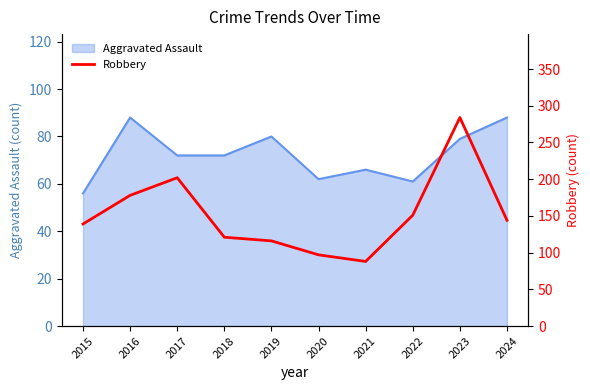

True or false: the data shows 116 at 2019.

True